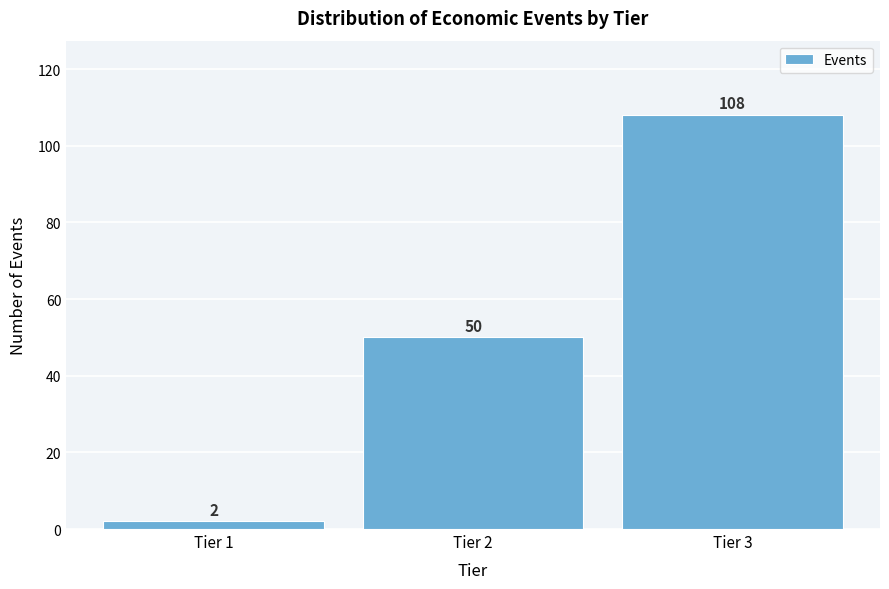

Reading left to right, what are all the values shown in this chart?

Tier 1=2	Tier 2=50	Tier 3=108